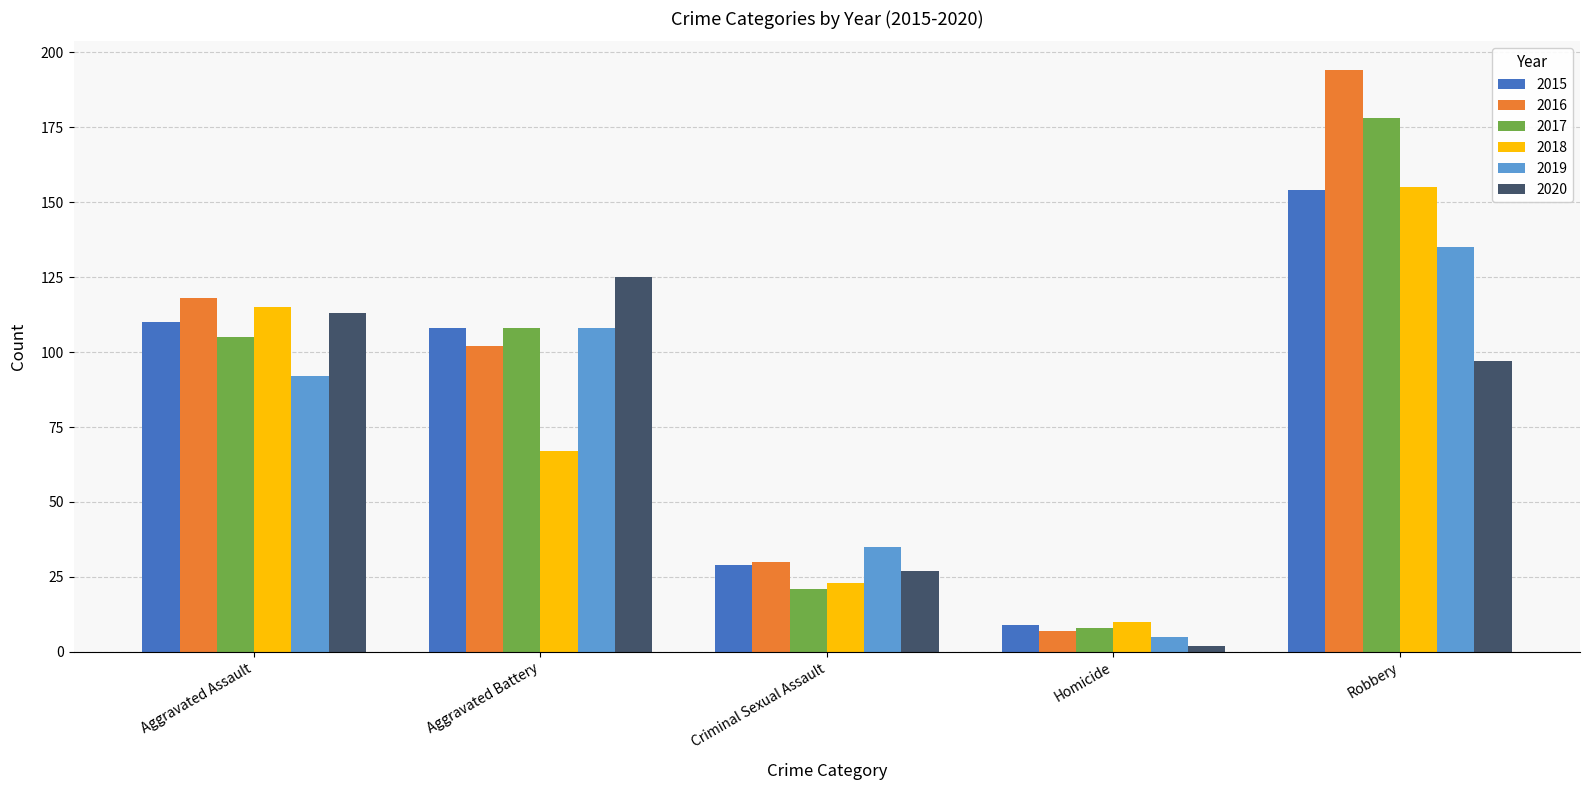

What are all the series names shown in the legend?

2015, 2016, 2017, 2018, 2019, 2020